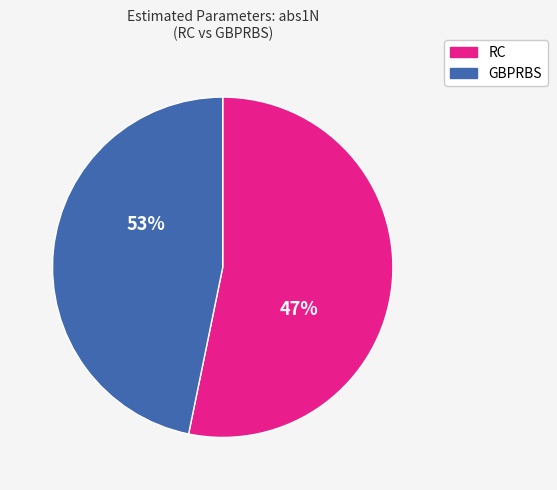

The GBPRBS slice represents 56% of the pie. True or false?

False